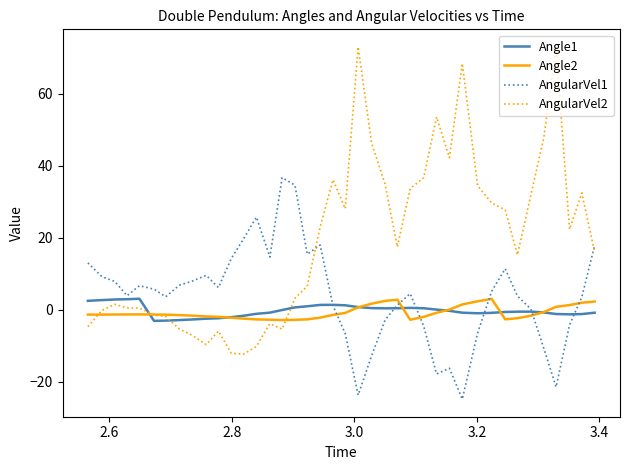

True or false: AngularVel1 and AngularVel2 cross at least once.

True